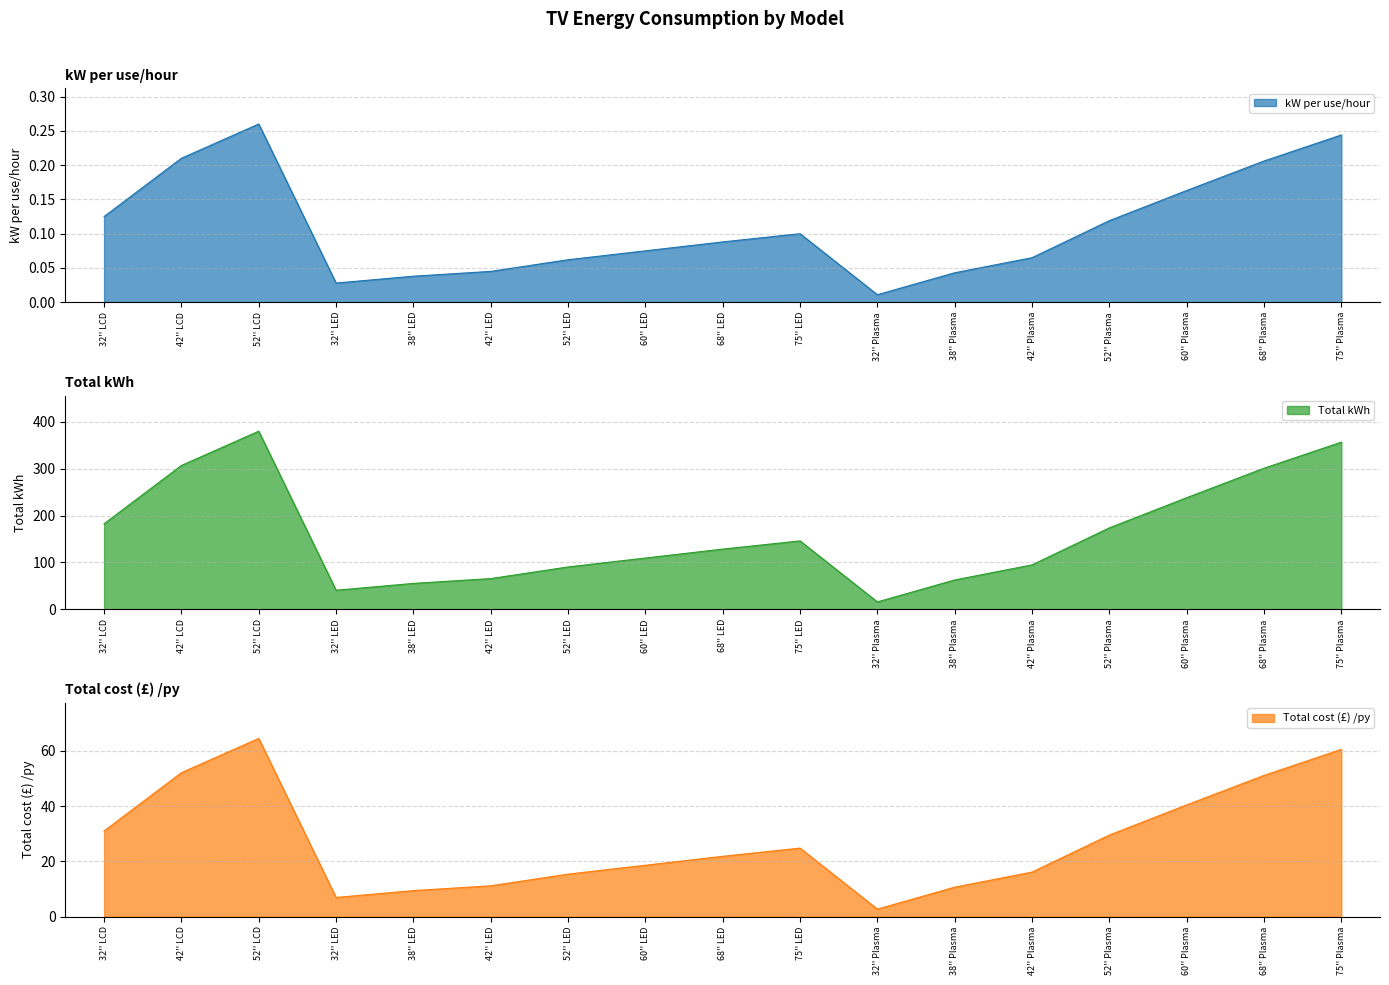

What is the minimum value for Total kWh?

16.1